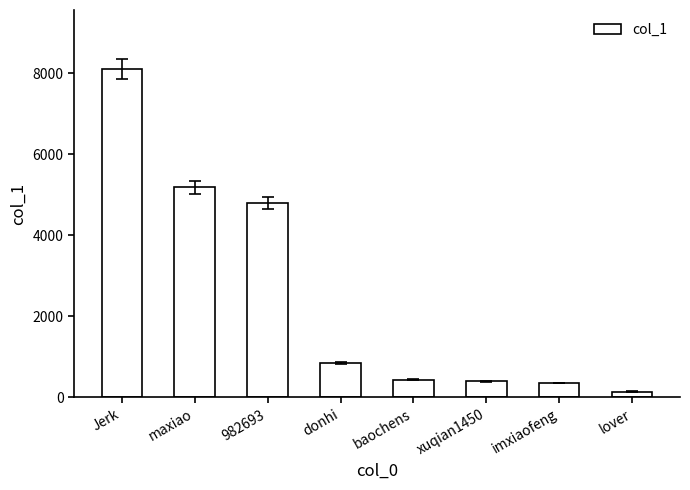

What is the label of the 8th bar from the left?

lover